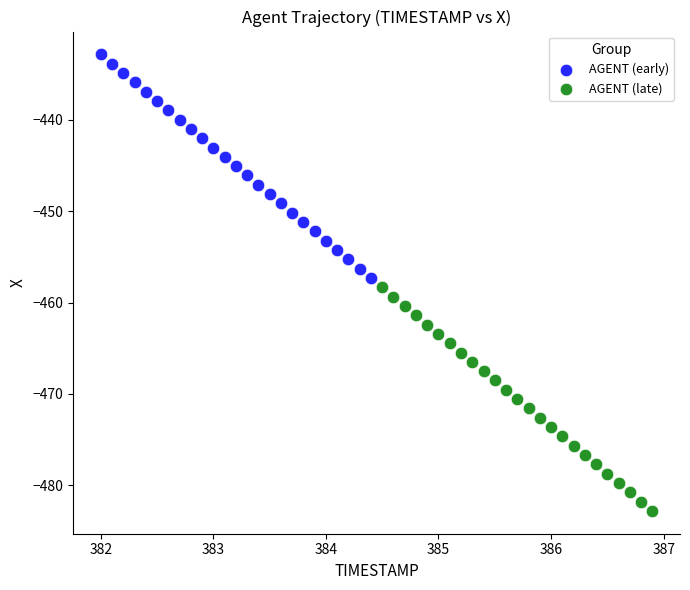

What are all the series names shown in the legend?

AGENT (early), AGENT (late)